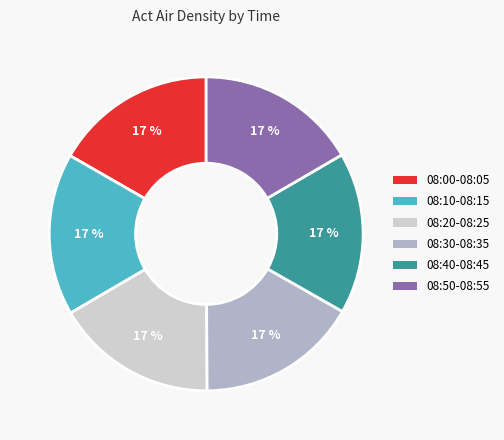

Is there a majority slice in this chart?

No